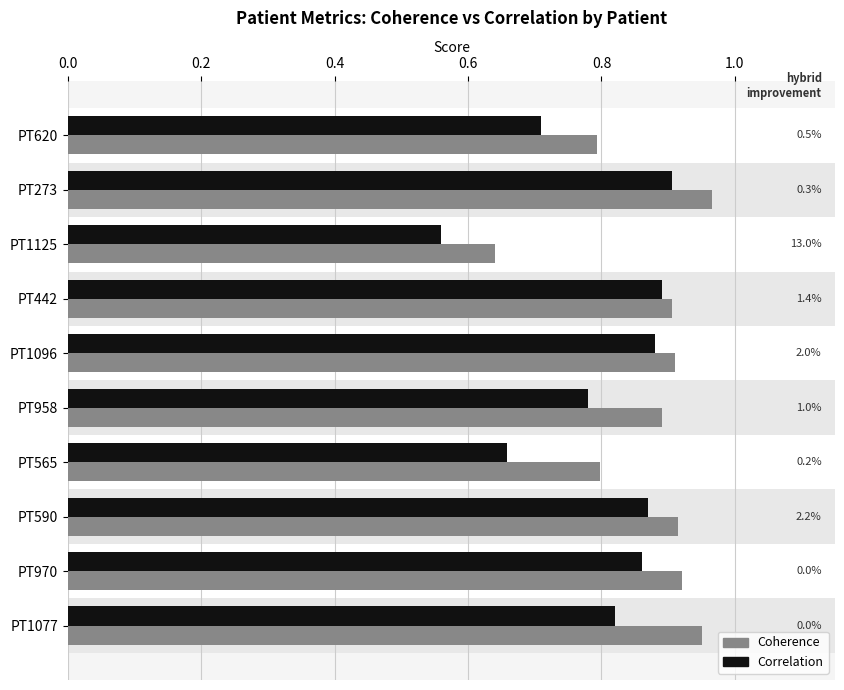

What is the lowest value of the Coherence series?

0.6